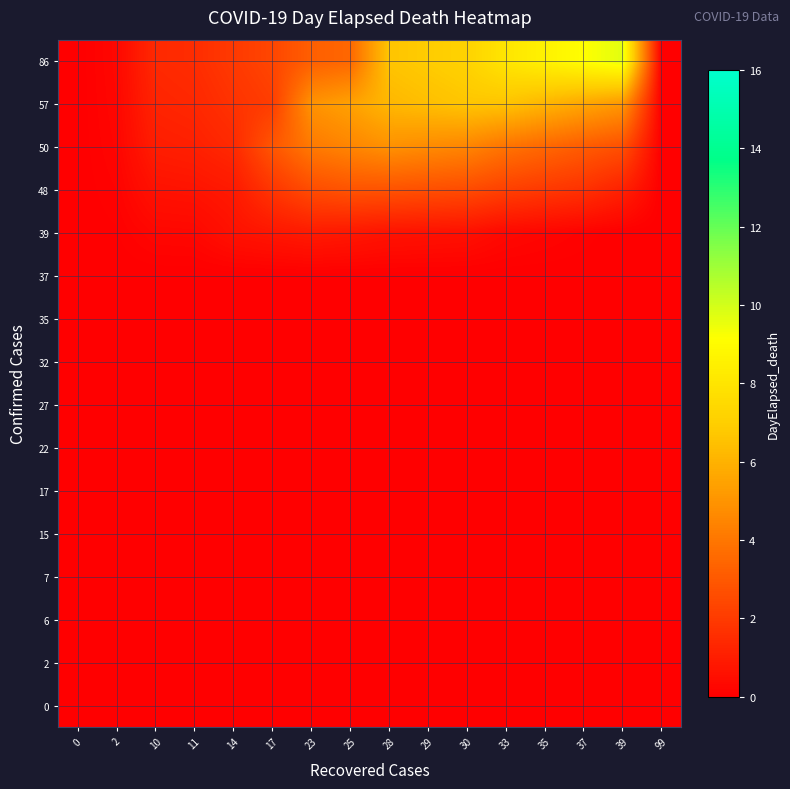

Reading left to right, list all the values displayed in this chart.

0: 0=0.0	2=0.0	10=0.0	11=0.0	14=0.0	17=0.0	23=0.0	25=0.0	28=0.0	29=0.0	30=0.0	33=0.0	35=0.0	37=0.0	39=0.0	99=0.0
2: 0=0.0	2=0.0	10=0.0	11=0.0	14=0.0	17=0.0	23=0.0	25=0.0	28=0.0	29=0.0	30=0.0	33=0.0	35=0.0	37=0.0	39=0.0	99=0.0
6: 0=0.0	2=0.0	10=0.0	11=0.0	14=0.0	17=0.0	23=0.0	25=0.0	28=0.0	29=0.0	30=0.0	33=0.0	35=0.0	37=0.0	39=0.0	99=0.0
7: 0=0.0	2=0.0	10=0.0	11=0.0	14=0.0	17=0.0	23=0.0	25=0.0	28=0.0	29=0.0	30=0.0	33=0.0	35=0.0	37=0.0	39=0.0	99=0.0
15: 0=0.0	2=0.0	10=0.0	11=0.0	14=0.0	17=0.0	23=0.0	25=0.0	28=0.0	29=0.0	30=0.0	33=0.0	35=0.0	37=0.0	39=0.0	99=0.0
17: 0=0.0	2=0.0	10=0.0	11=0.0	14=0.0	17=0.0	23=0.0	25=0.0	28=0.0	29=0.0	30=0.0	33=0.0	35=0.0	37=0.0	39=0.0	99=0.0
22: 0=0.0	2=0.0	10=0.0	11=0.0	14=0.0	17=0.0	23=0.0	25=0.0	28=0.0	29=0.0	30=0.0	33=0.0	35=0.0	37=0.0	39=0.0	99=0.0
27: 0=0.0	2=0.0	10=0.0	11=0.0	14=0.0	17=0.0	23=0.0	25=0.0	28=0.0	29=0.0	30=0.0	33=0.0	35=0.0	37=0.0	39=0.0	99=0.0
32: 0=0.0	2=0.0	10=0.0	11=0.0	14=0.0	17=0.0	23=0.0	25=0.0	28=0.0	29=0.0	30=0.0	33=0.0	35=0.0	37=0.0	39=0.0	99=0.0
35: 0=0.0	2=0.0	10=0.0	11=0.0	14=0.0	17=0.0	23=0.0	25=0.0	28=0.0	29=0.0	30=0.0	33=0.0	35=0.0	37=0.0	39=0.0	99=0.0
37: 0=0.0	2=0.0	10=0.0	11=0.0	14=0.0	17=0.0	23=0.0	25=0.0	28=0.0	29=0.0	30=0.0	33=0.0	35=0.0	37=0.0	39=0.0	99=0.0
39: 0=0.0	2=0.1	10=0.3	11=0.3	14=0.6	17=0.8	23=0.9	25=0.8	28=0.7	29=0.6	30=0.6	33=0.3	35=0.2	37=0.1	39=0.0	99=0.0
48: 0=0.0	2=0.1	10=0.6	11=0.7	14=0.9	17=1.8	23=2.6	25=2.8	28=2.8	29=2.7	30=2.6	33=2.2	35=1.9	37=1.7	39=1.1	99=0.0
50: 0=0.0	2=0.2	10=1.0	11=1.1	14=1.4	17=2.9	23=4.1	25=4.5	28=4.9	29=4.7	30=4.5	33=3.9	35=3.5	37=3.1	39=2.7	99=0.0
57: 0=0.0	2=0.2	10=1.2	11=1.4	14=1.7	17=2.1	23=4.9	25=5.4	28=6.2	29=6.4	30=6.7	33=6.6	35=6.1	37=5.6	39=5.1	99=0.0
86: 0=0.0	2=0.3	10=1.4	11=1.5	14=2.0	17=2.4	23=3.2	25=3.5	28=6.6	29=6.9	30=7.2	33=8.0	35=8.6	37=9.1	39=9.7	99=0.0